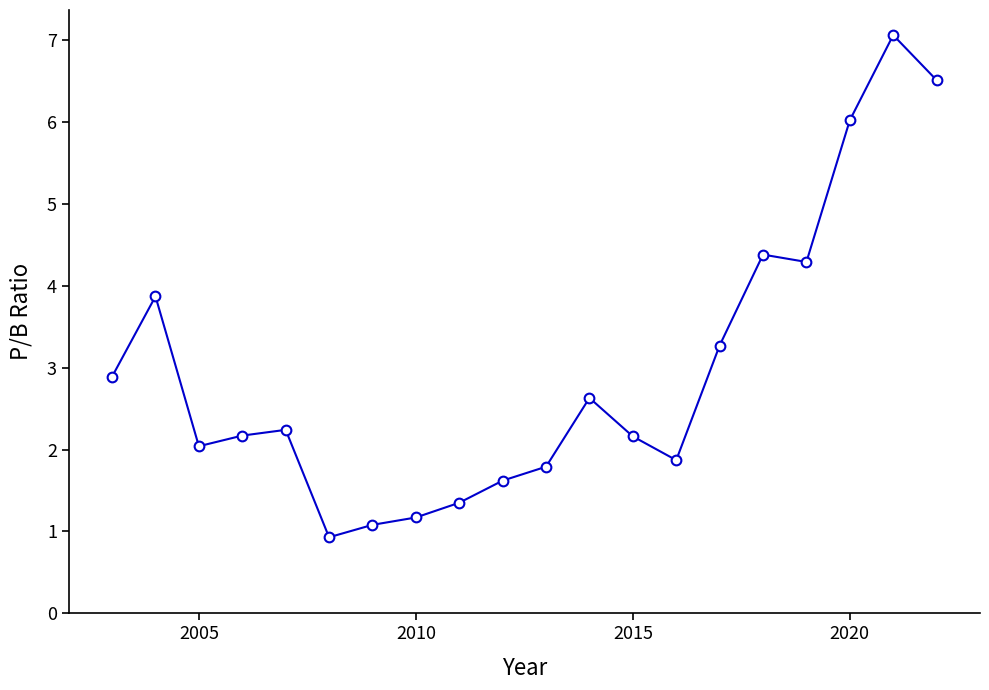

True or false: there are more than 0 points higher than both neighbors.

True